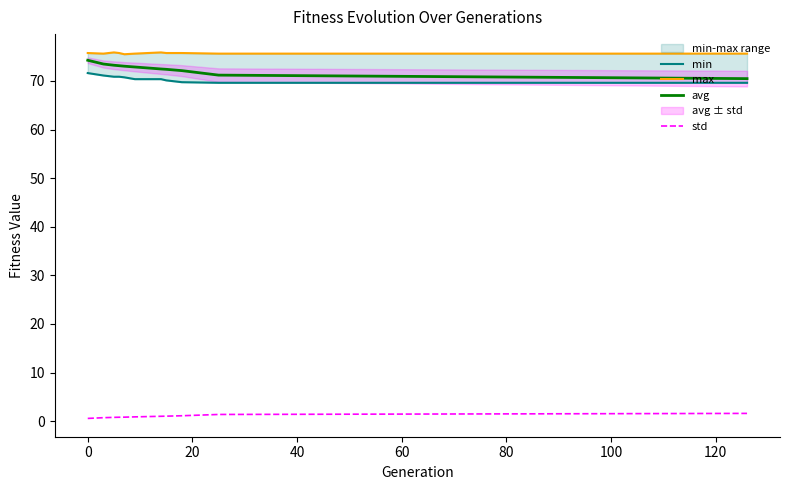

True or false: avg and std cross at least once.

False